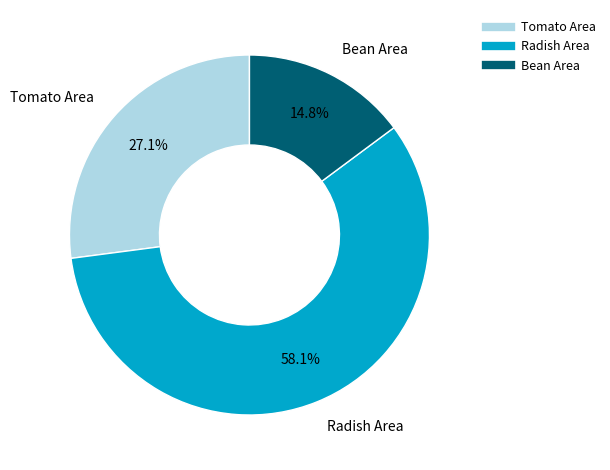

Between Tomato Area and Bean Area, which is larger?

Tomato Area